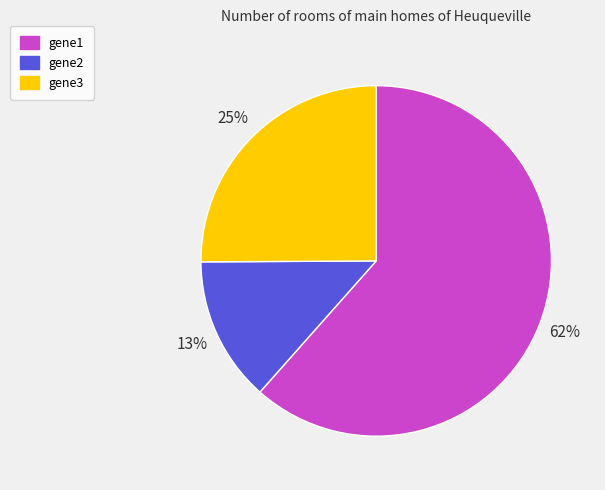

Combined, do gene3 and gene2 account for over 50%?

No